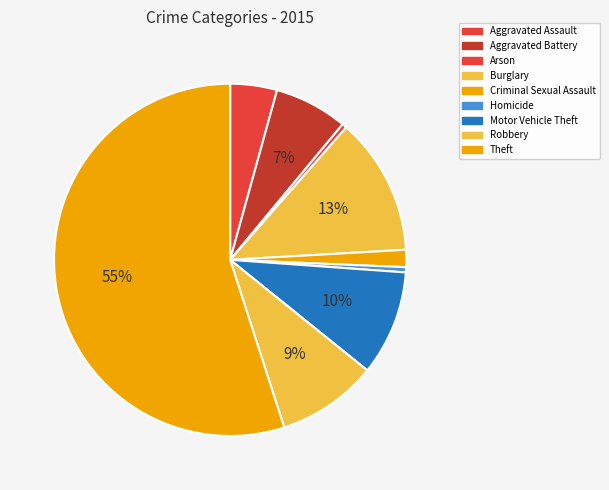

How many slices are in this pie chart?

9